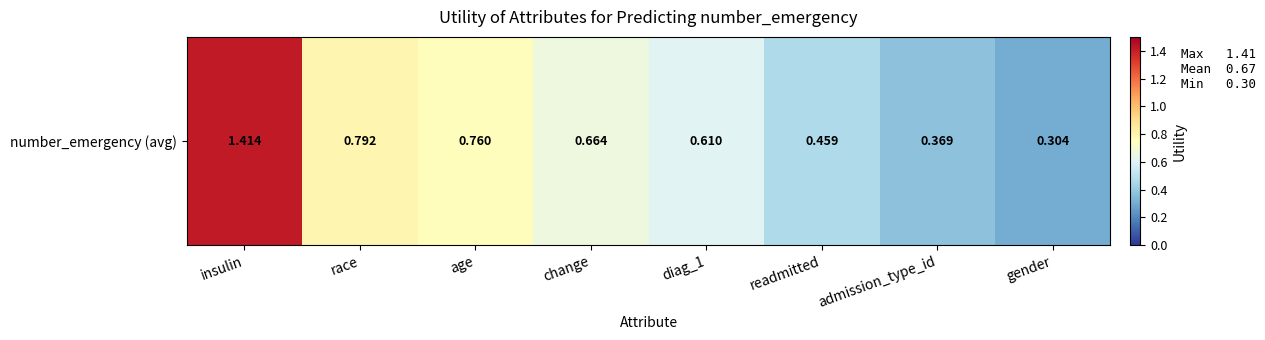

What is the difference between the maximum and minimum values?

1.1